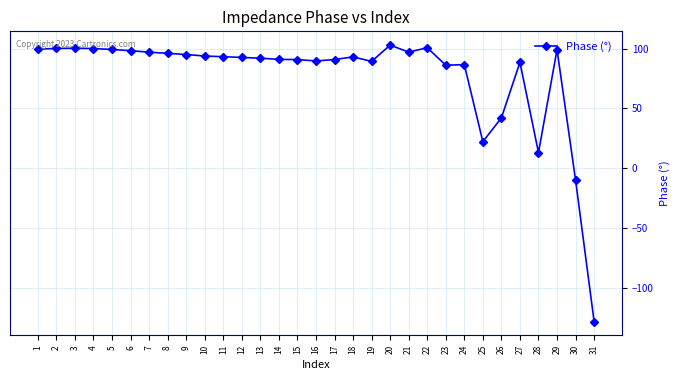

What is the difference between the second highest and second lowest values?

110.7